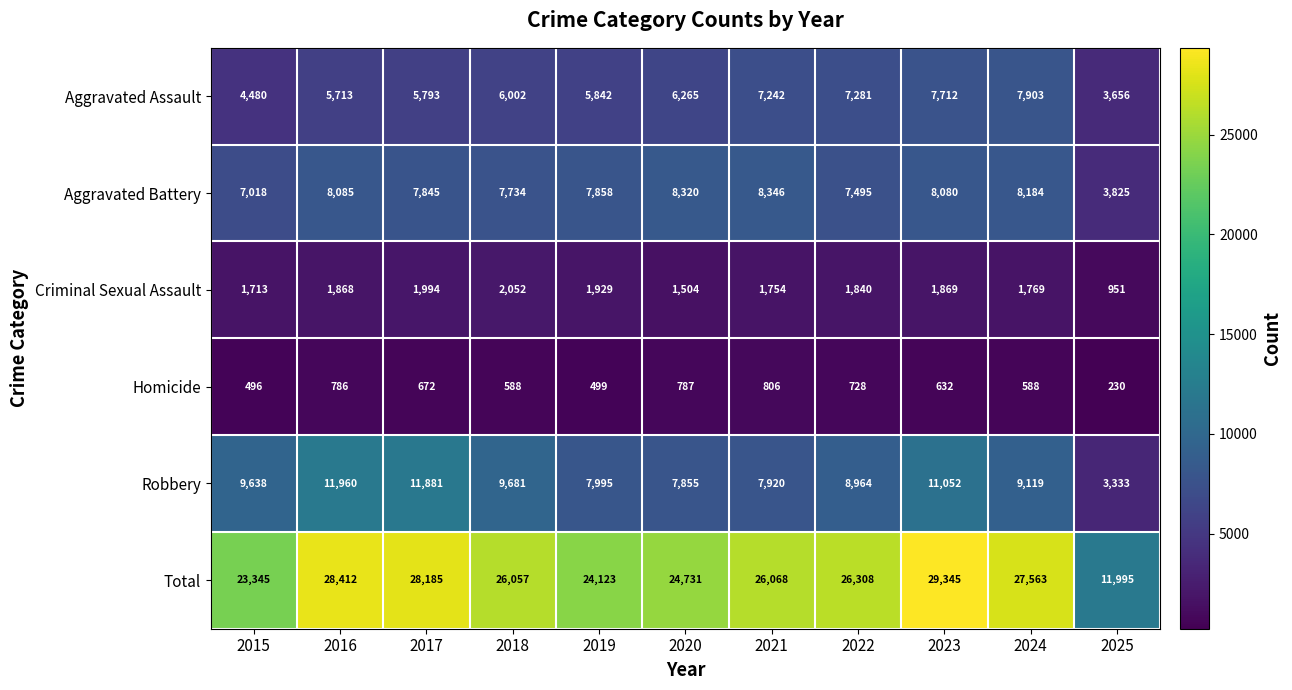

At how many categories does at least one series exceed 13599?

10